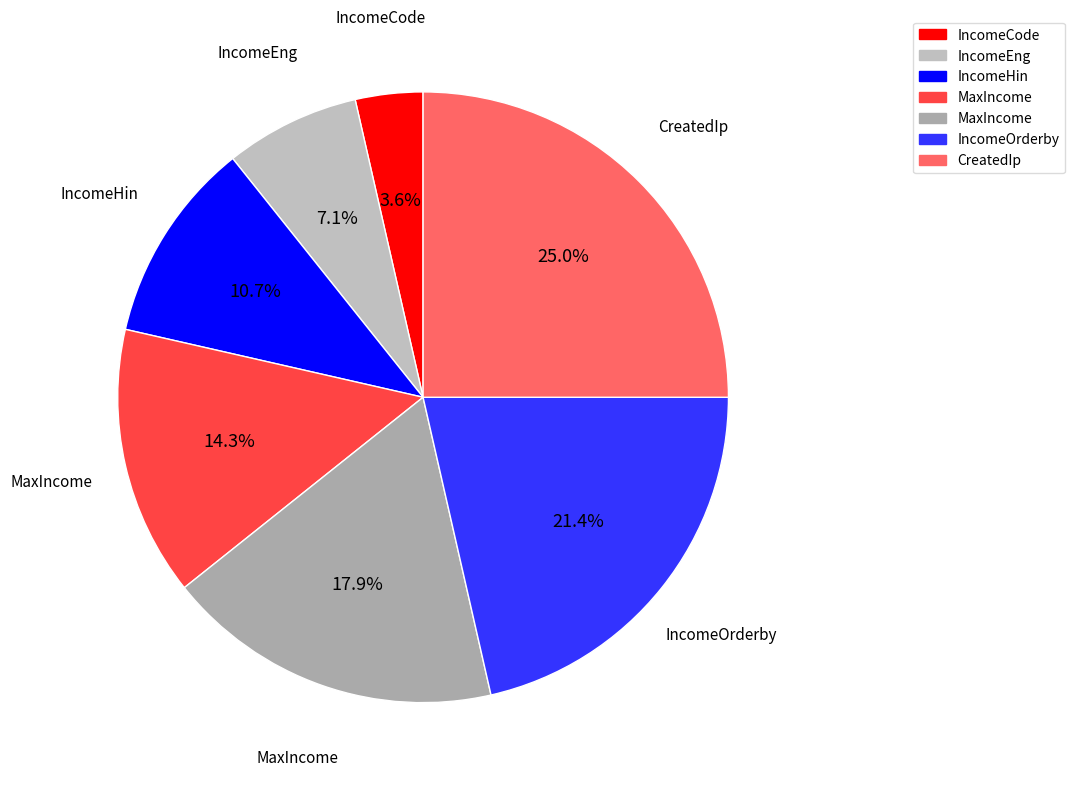

How many segments does this pie chart have?

7